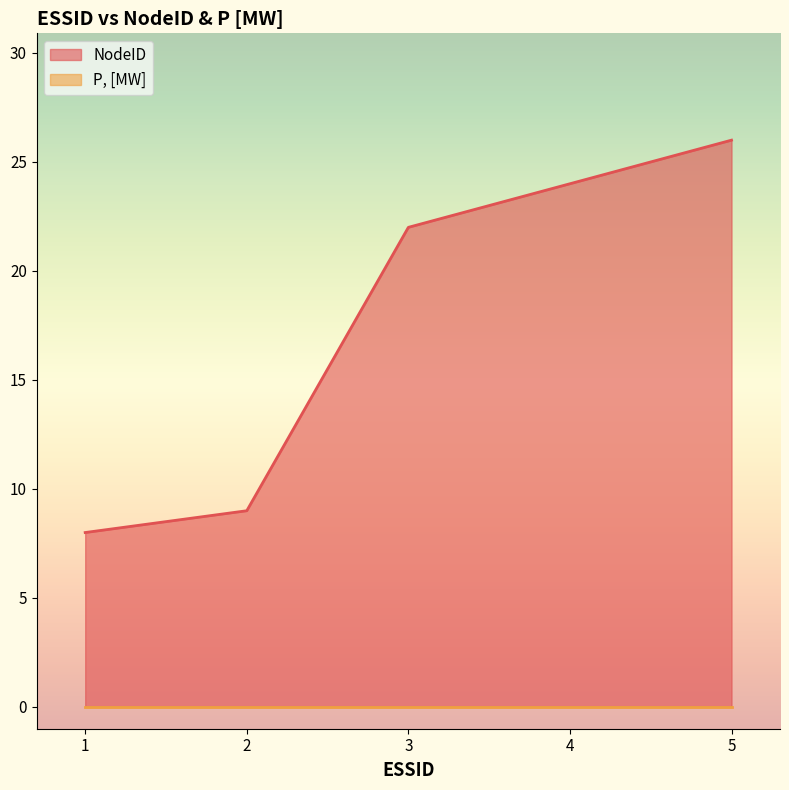

What is the value of the 3rd point from the left?

22